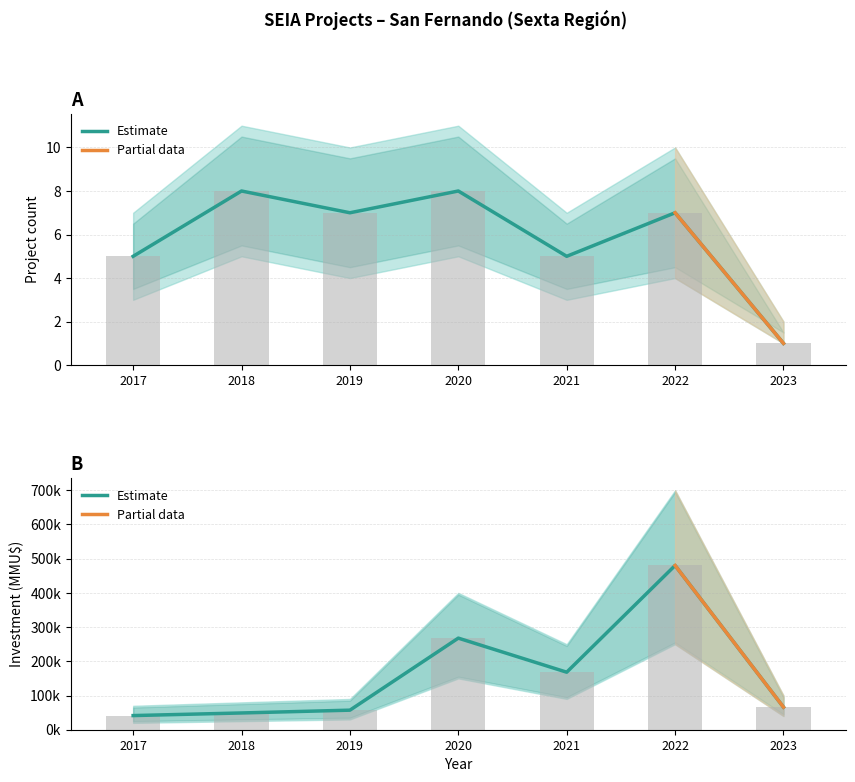

What is the value of the Count Lower bar at the 2nd from the left?

8